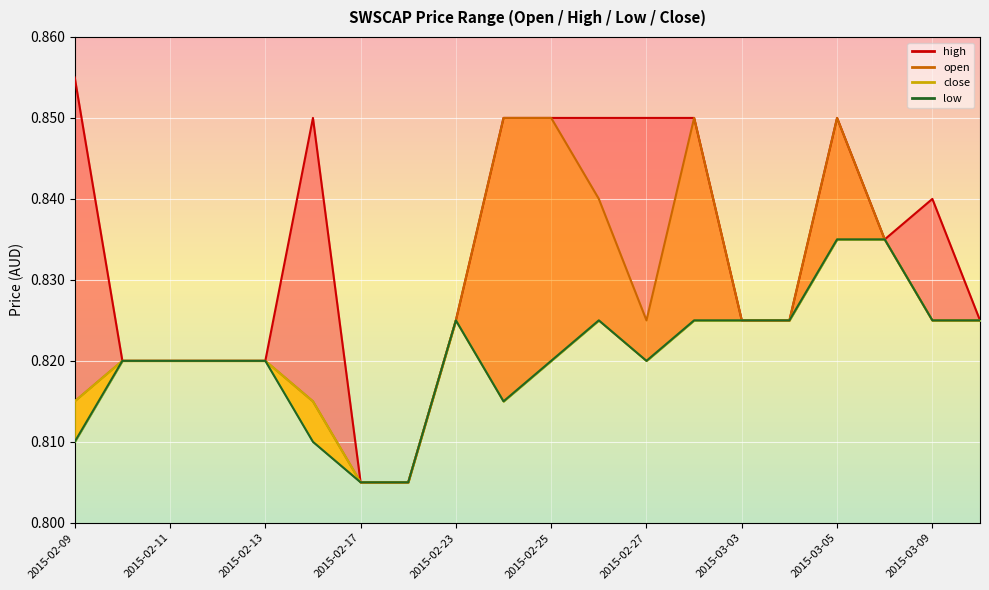

What is the total value across all series at 2015-03-03?

3.3